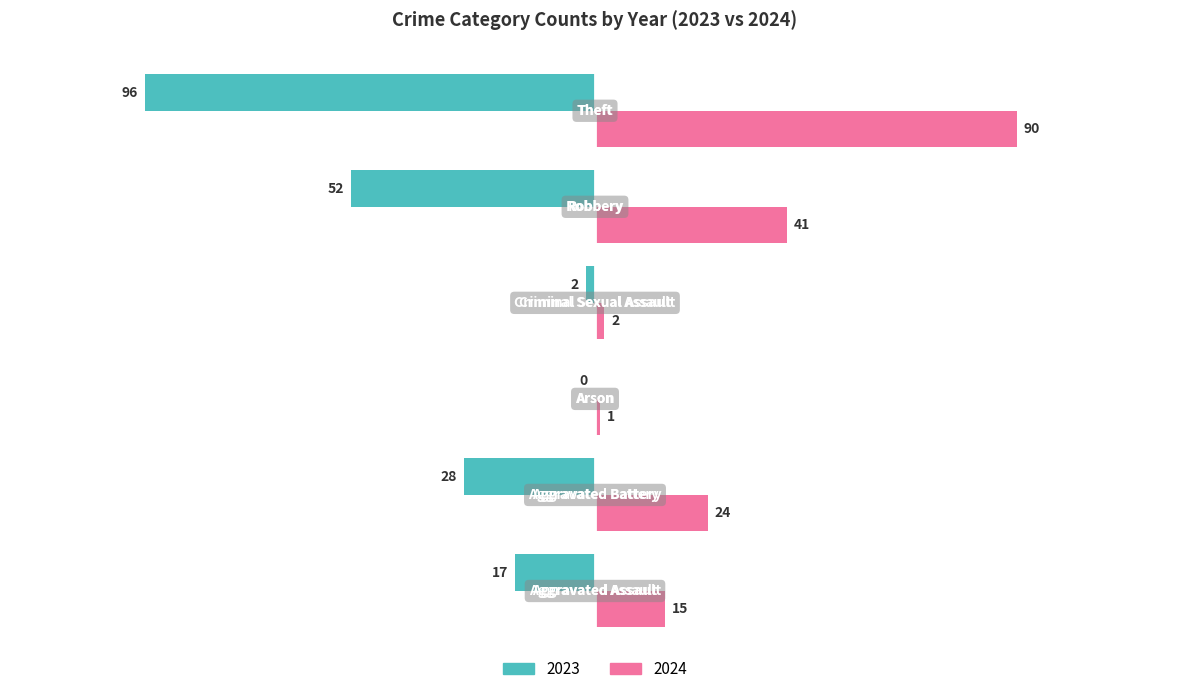

Which series has the largest total across all categories?

2024